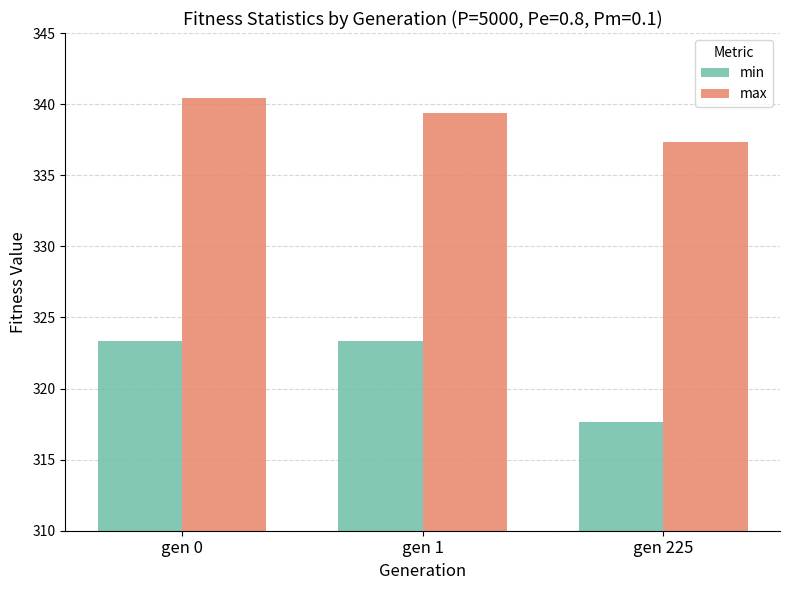

Are the bars horizontal?

No